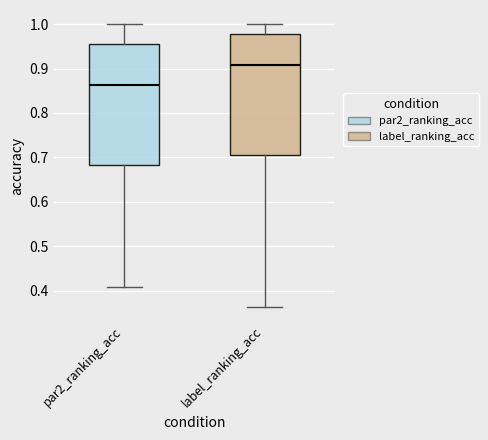

Reading left to right, transcribe this box plot: for each box, give where its median line is, the range the box spans, and where its two whiskers end, as read against the y-axis. The values are not printed on the chart, so give them approximately, as read against the axis.

par2_ranking_acc: median 0.86, box 0.68 to 0.95, whiskers 0.41 to 1.00
label_ranking_acc: median 0.91, box 0.70 to 0.98, whiskers 0.36 to 1.00